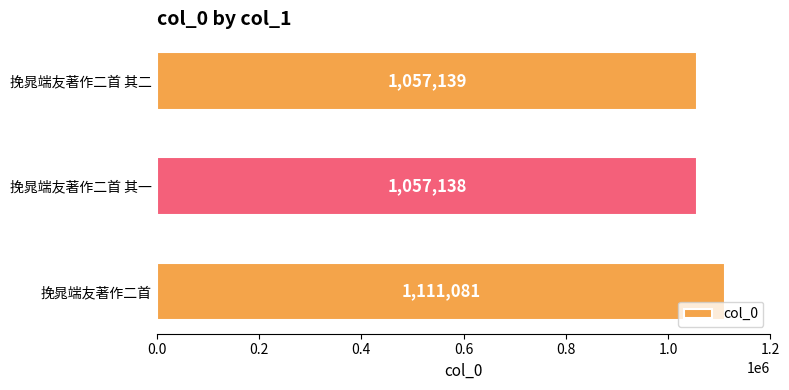

Is it true that the value at 挽晁端友著作二首 其二 is 1057139?

True